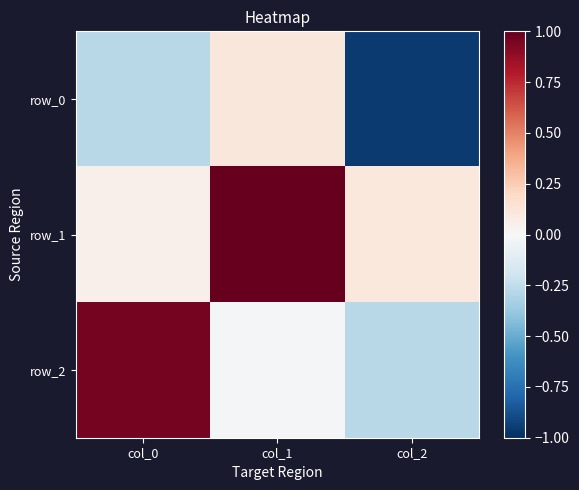

What is the average value of the row_2 series?

0.2